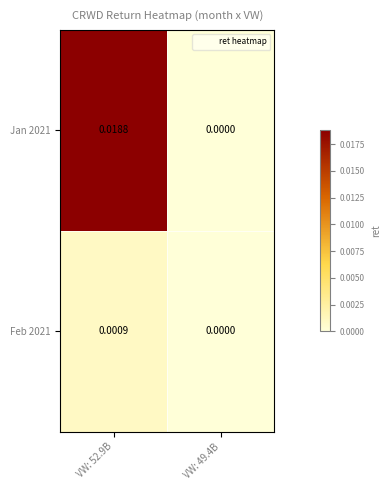

How many series are shown in this chart?

2